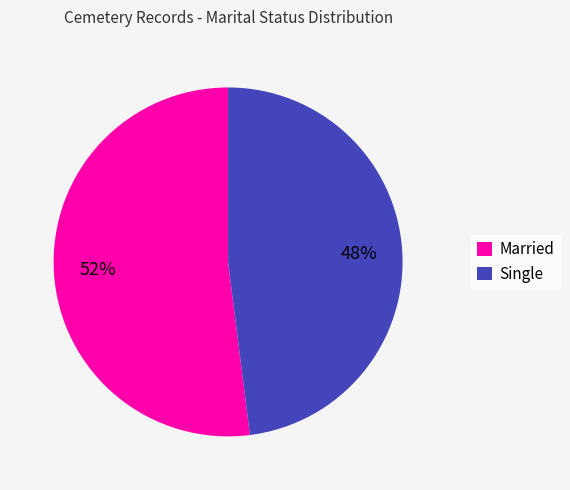

To the nearest percent, what is the average slice percentage?

50%